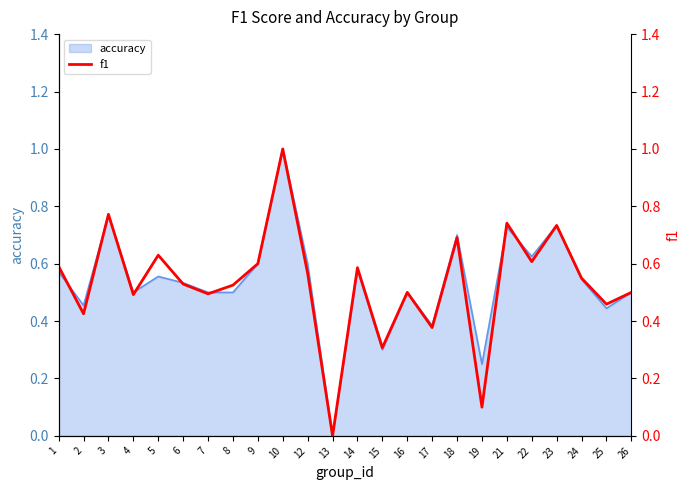

What is the value of the 4th point from the left?

0.5